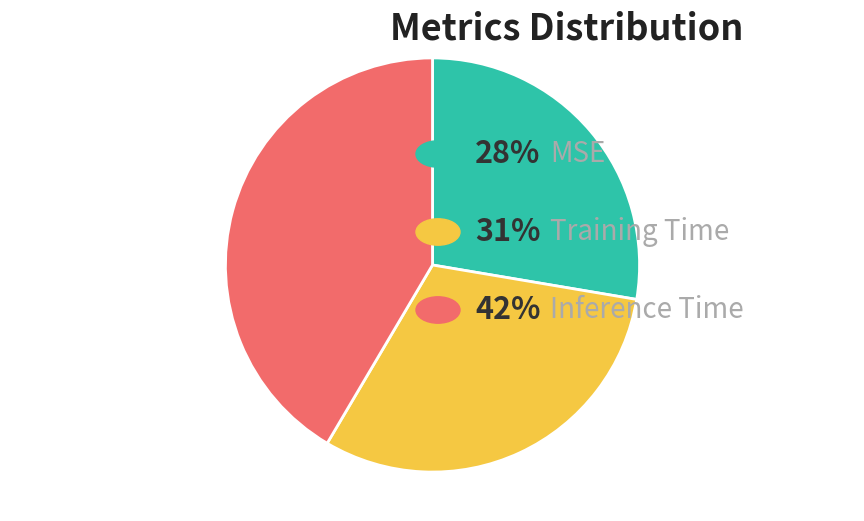

Does any single category account for the majority?

No